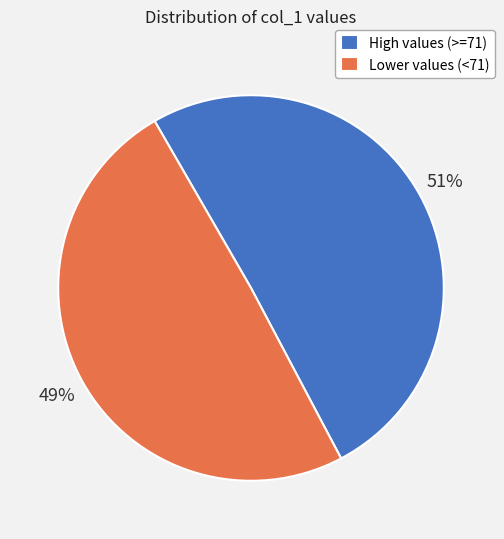

The Lower values (<71) slice represents 61% of the pie. True or false?

False